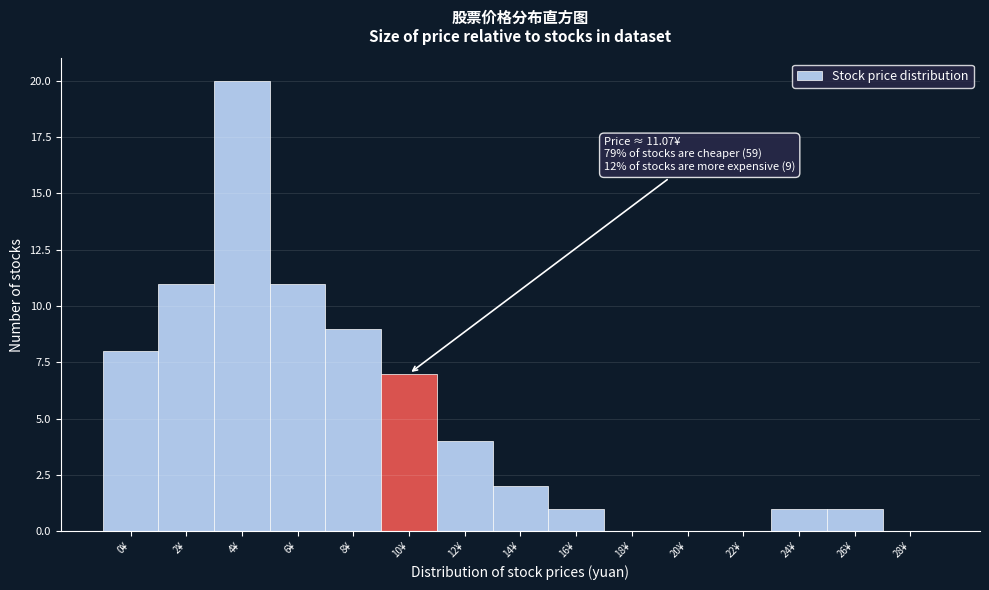

Reading left to right, transcribe all the data shown in this chart.

0¥=8	2¥=11	4¥=20	6¥=11	8¥=9	10¥=7	12¥=4	14¥=2	16¥=1	18¥=0	20¥=0	22¥=0	24¥=1	26¥=1	28¥=0